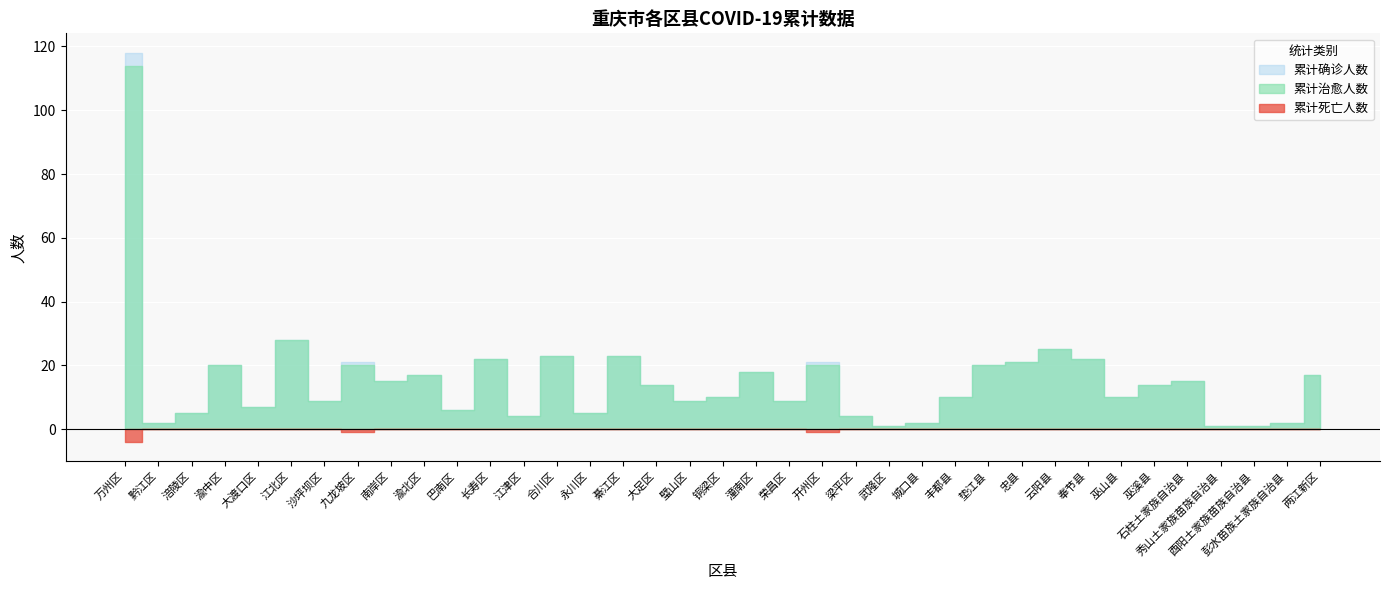

What is the label of the 27th point from the right?

巴南区